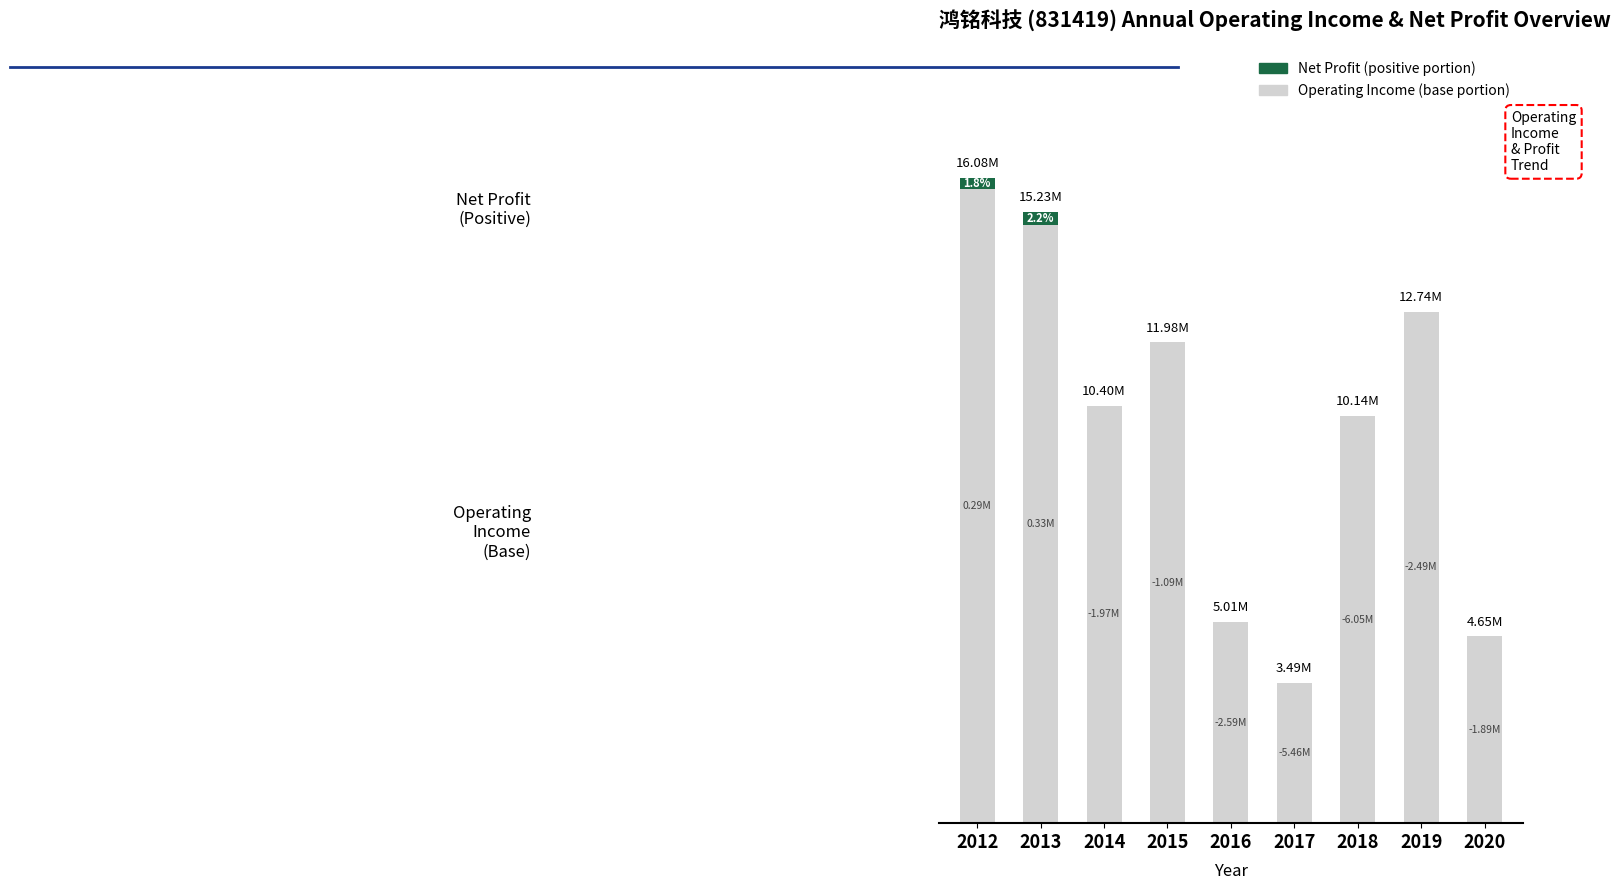

Are the bars horizontal?

No